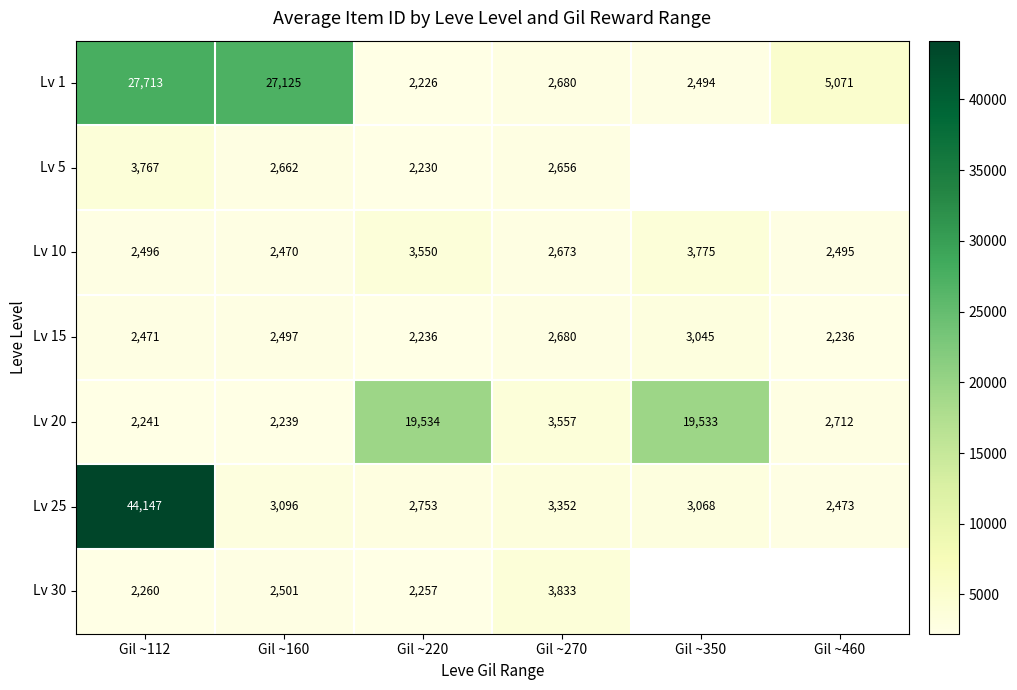

At which label is Lv 1 closest to 14969?

Gil ~460